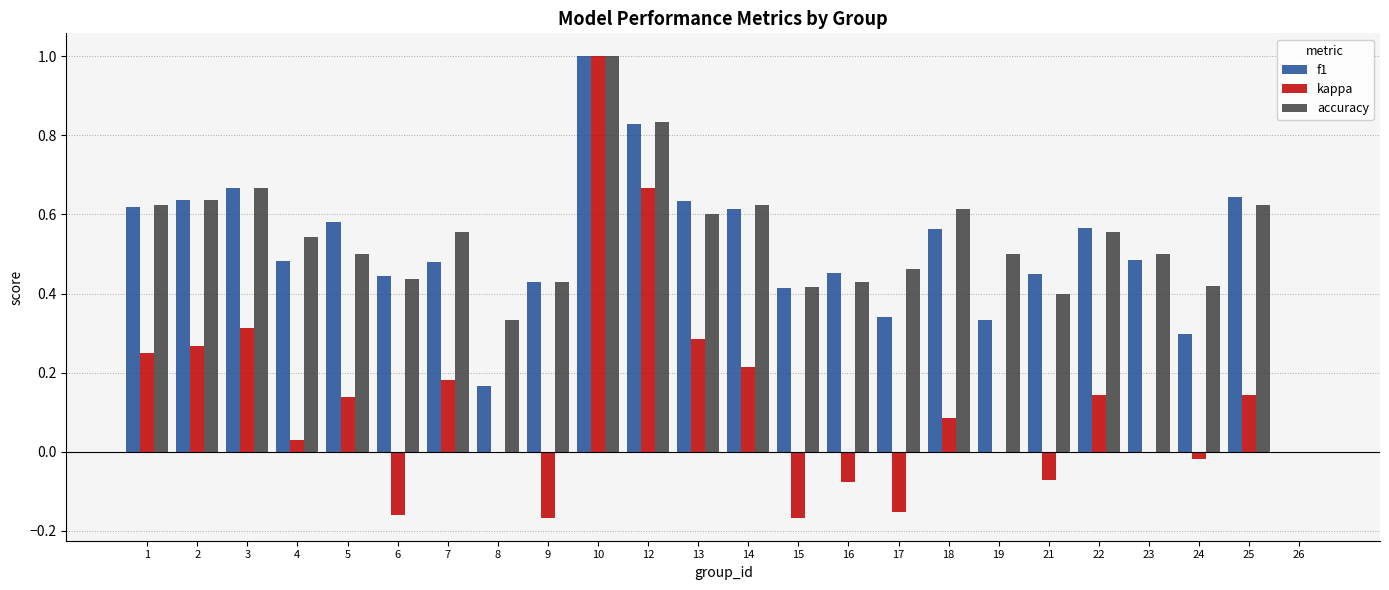

Which category has the highest value across all series?

10